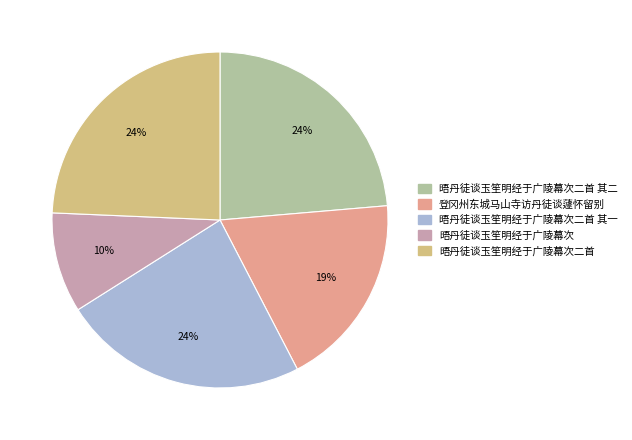

How many segments does this pie chart have?

5